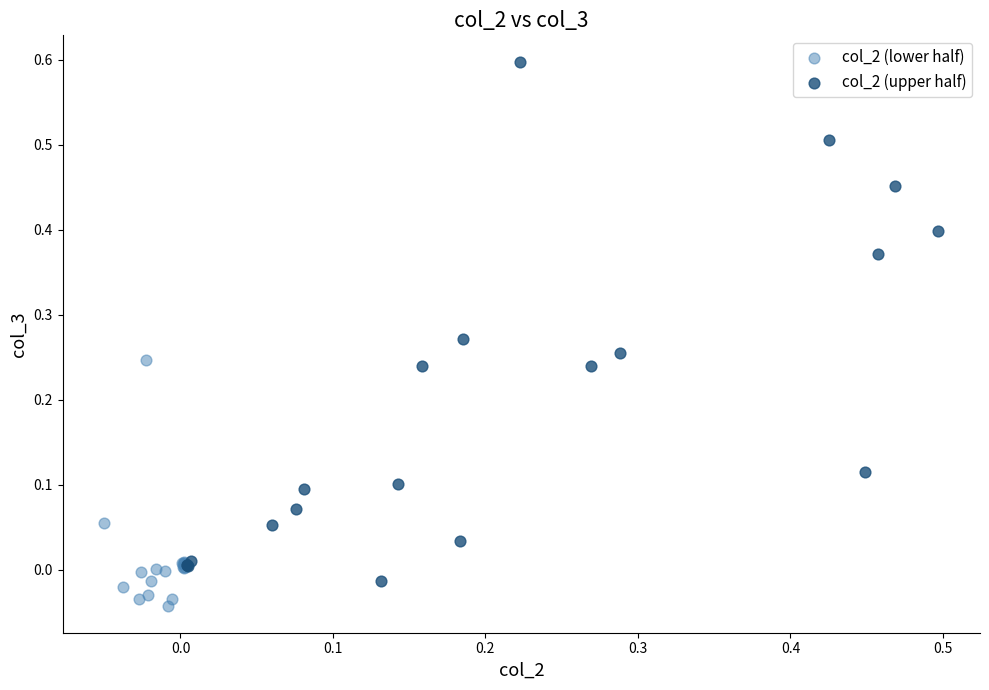

Which series has the largest Y range (max minus min)?

col_2 (upper half)